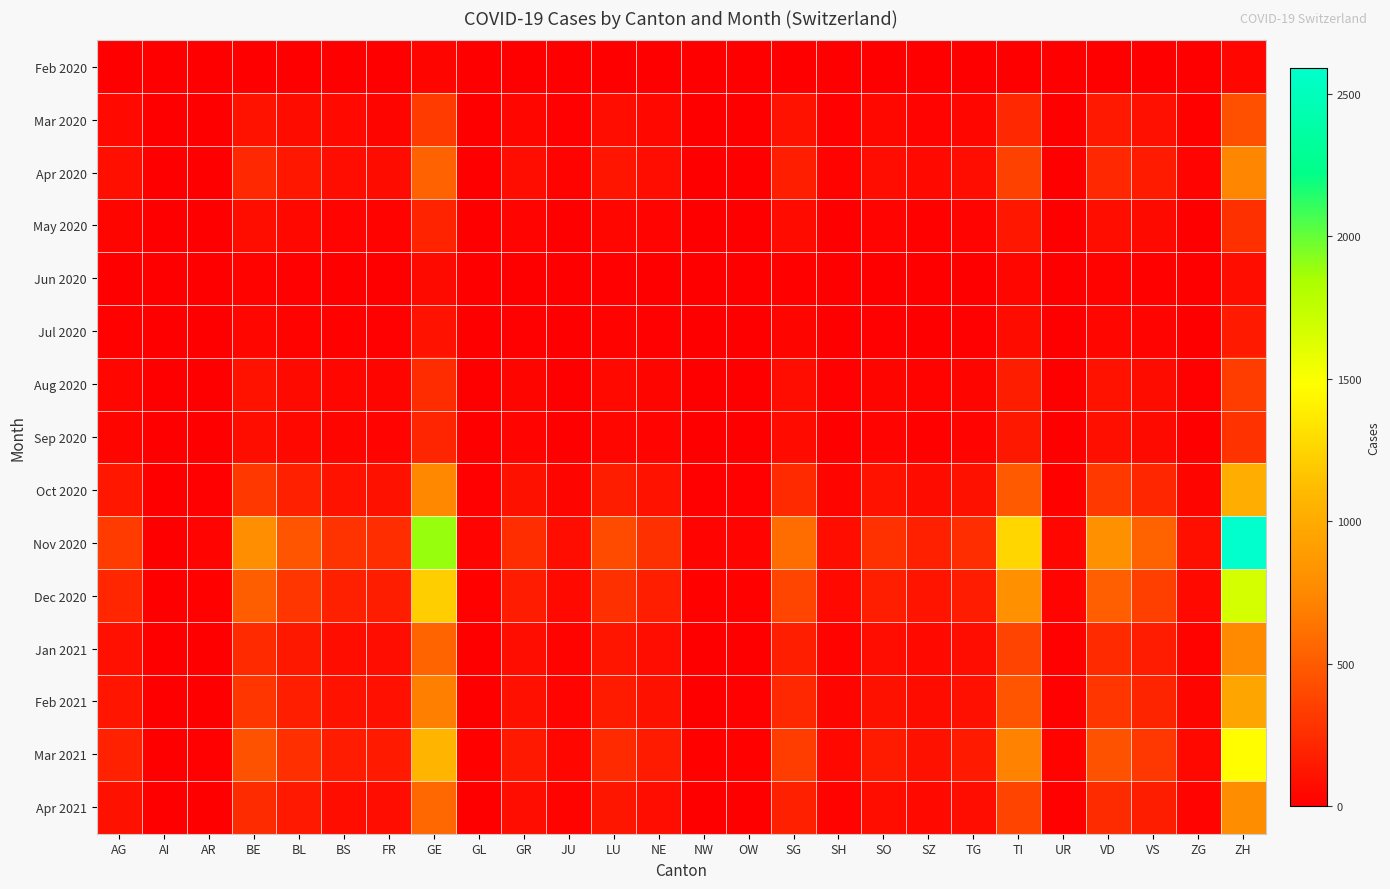

Which label corresponds to the largest value in the chart?

ZH